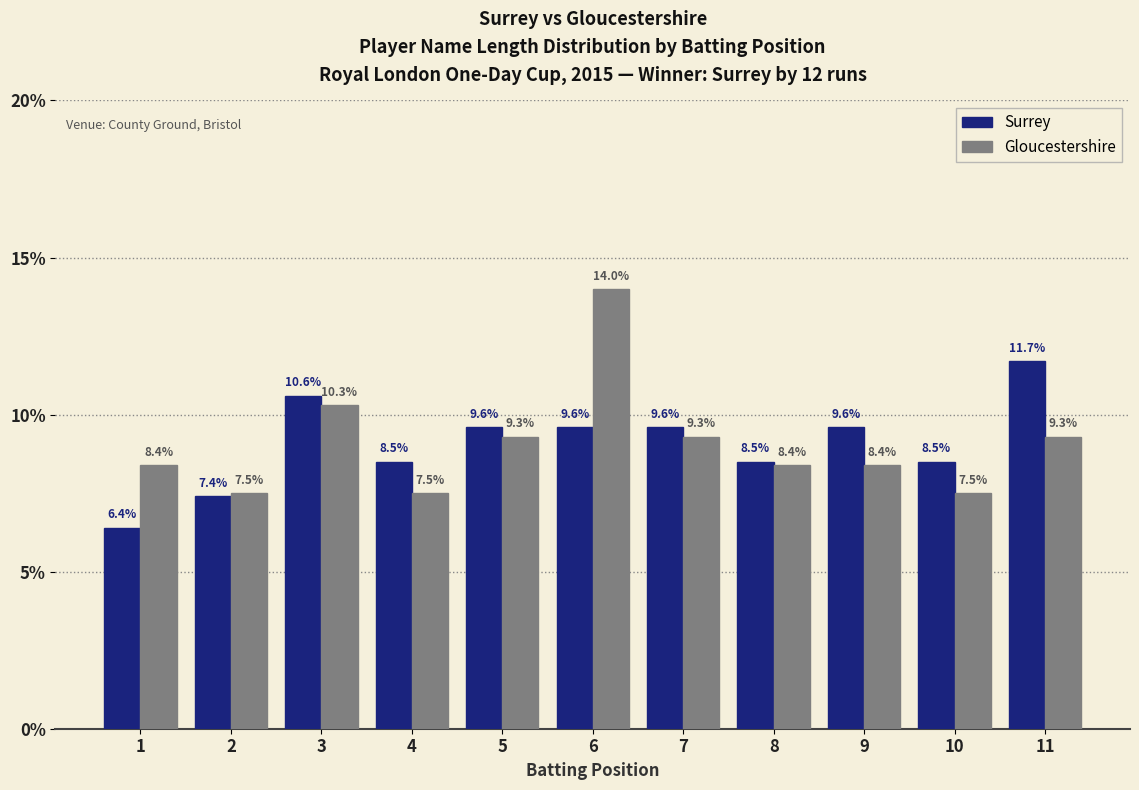

Which series has the largest total across all categories?

Surrey